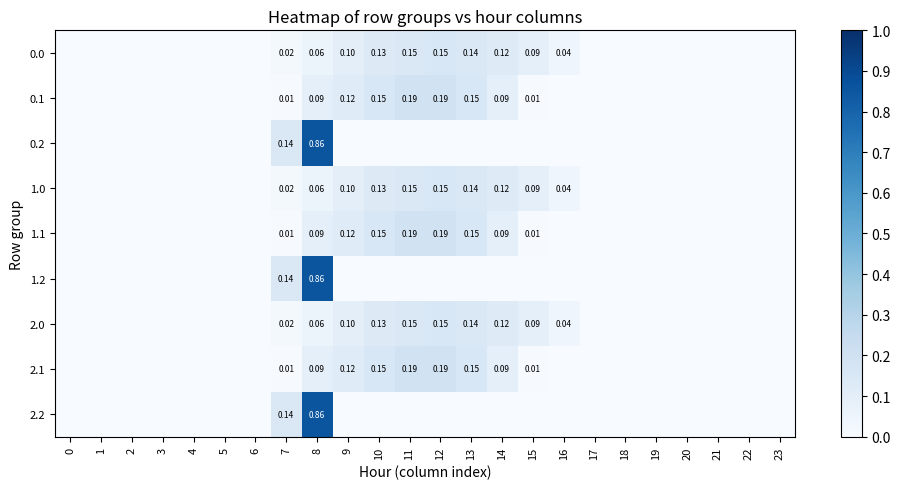

Rank the series at 8 from highest to lowest value.

0.2, 1.2, 2.2, 0.1, 1.1, 2.1, 0.0, 1.0, 2.0